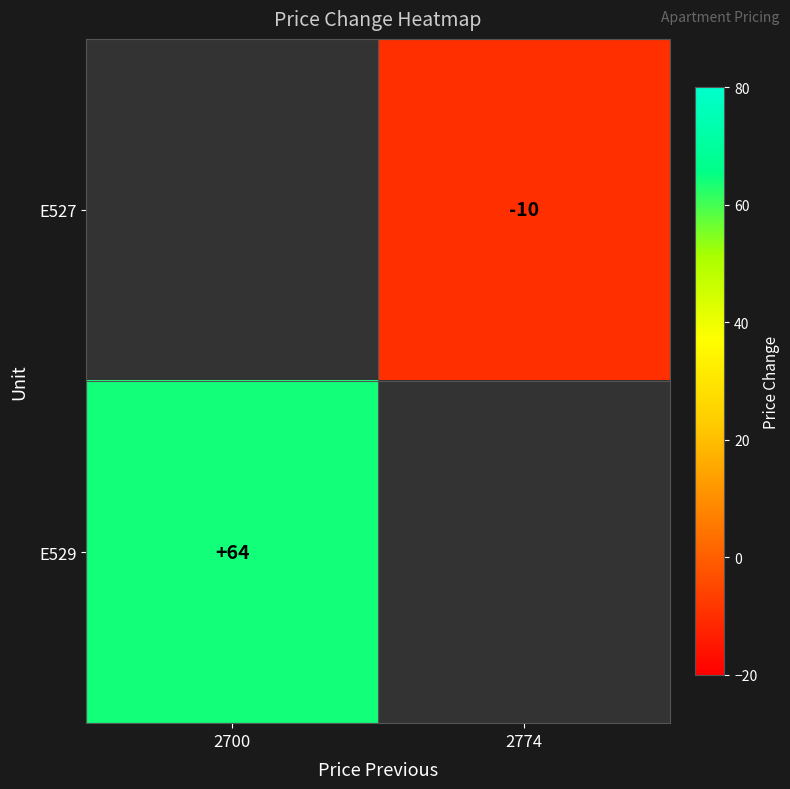

Is it true that E527 equals -17 at 2774?

False